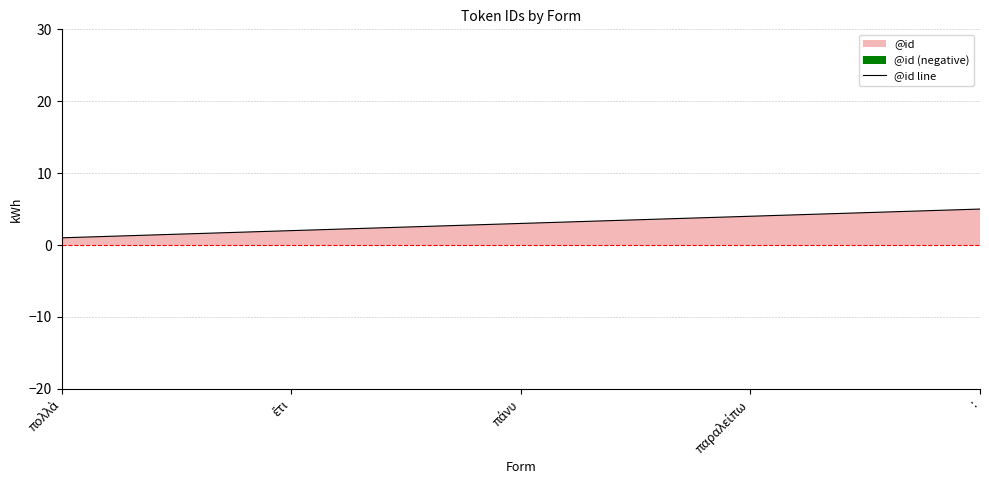

Does the chart have visible grid lines?

Yes